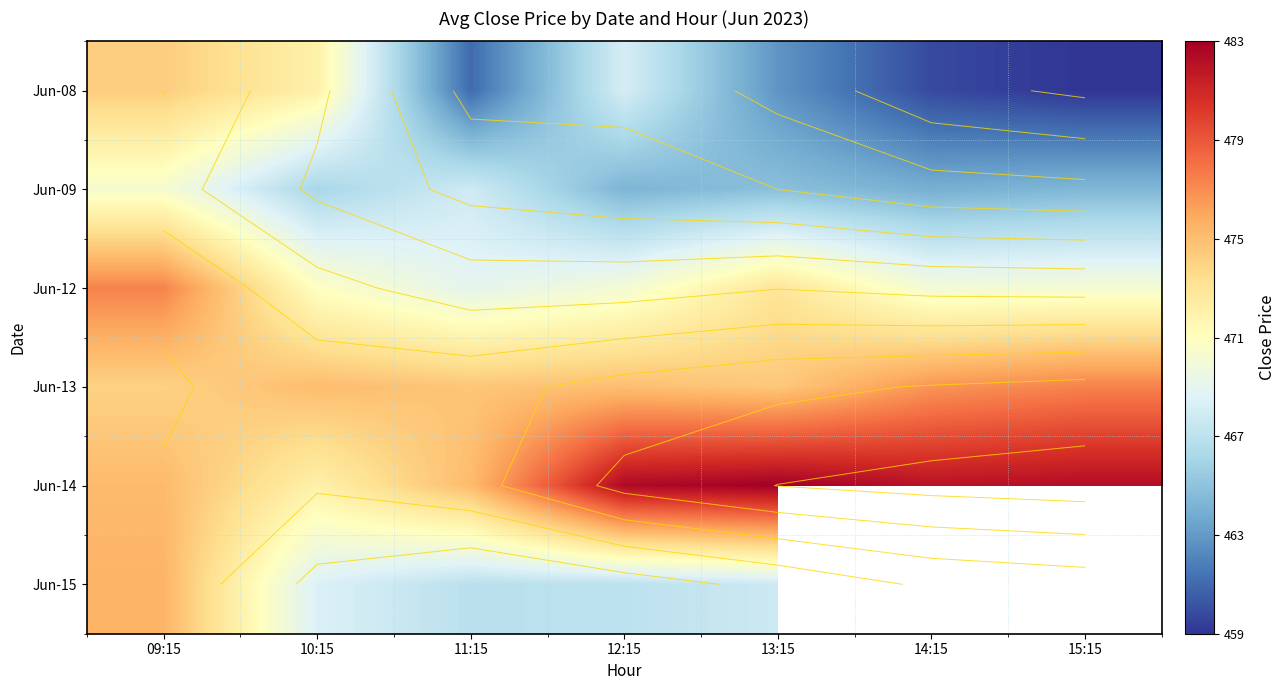

Is the value of Jun-15 at 11:15 greater than the value of Jun-13 at 11:15?

No